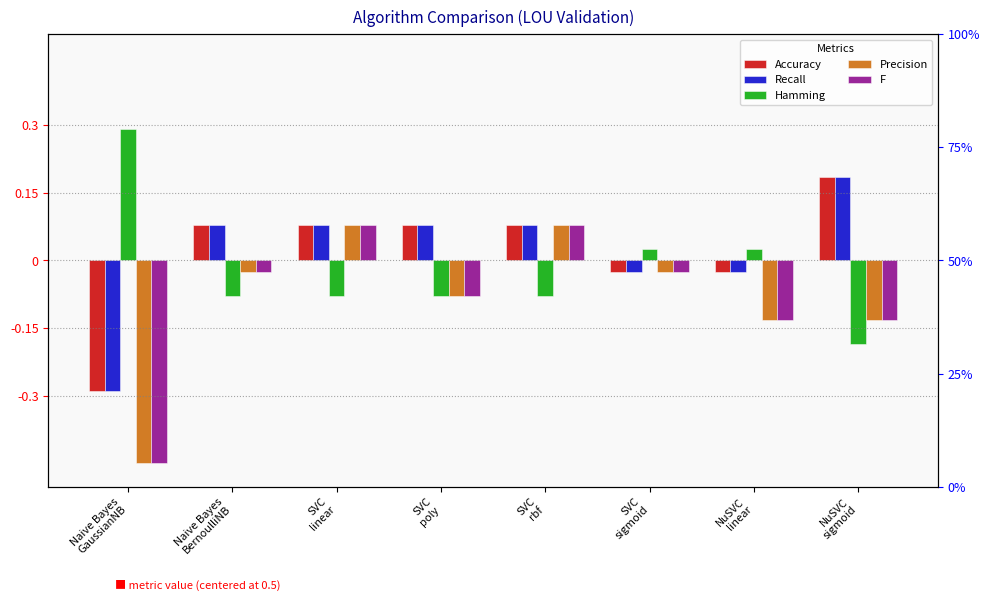

What position from the left is Naive Bayes
BernoulliNB?

2